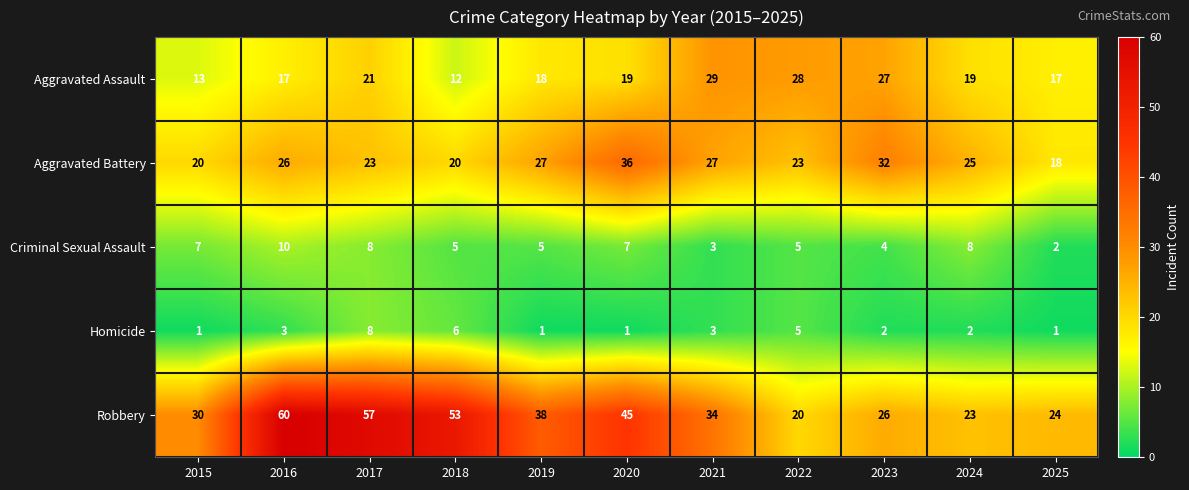

What is the sum of all Aggravated Battery values?

277